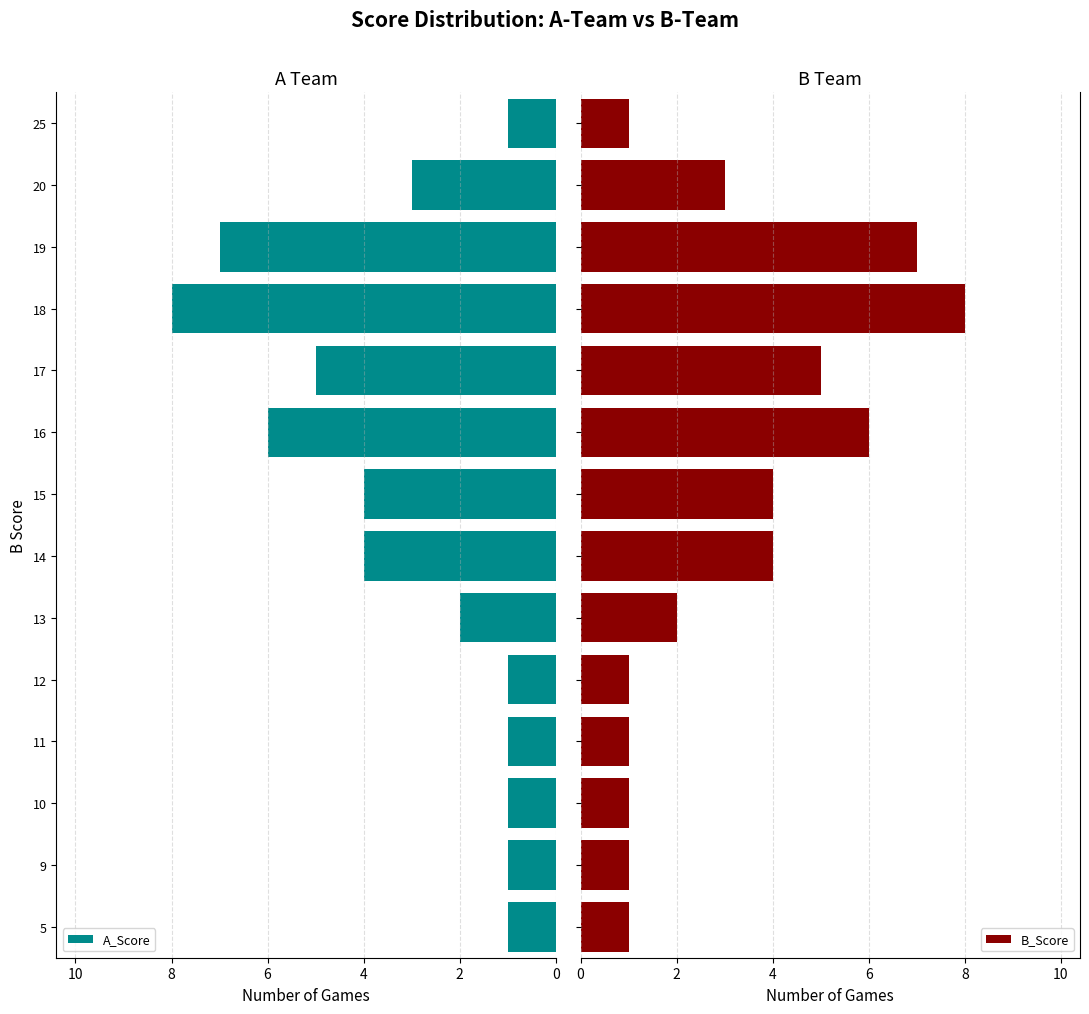

What is the difference between the second highest and minimum values in the B_Score series?

6